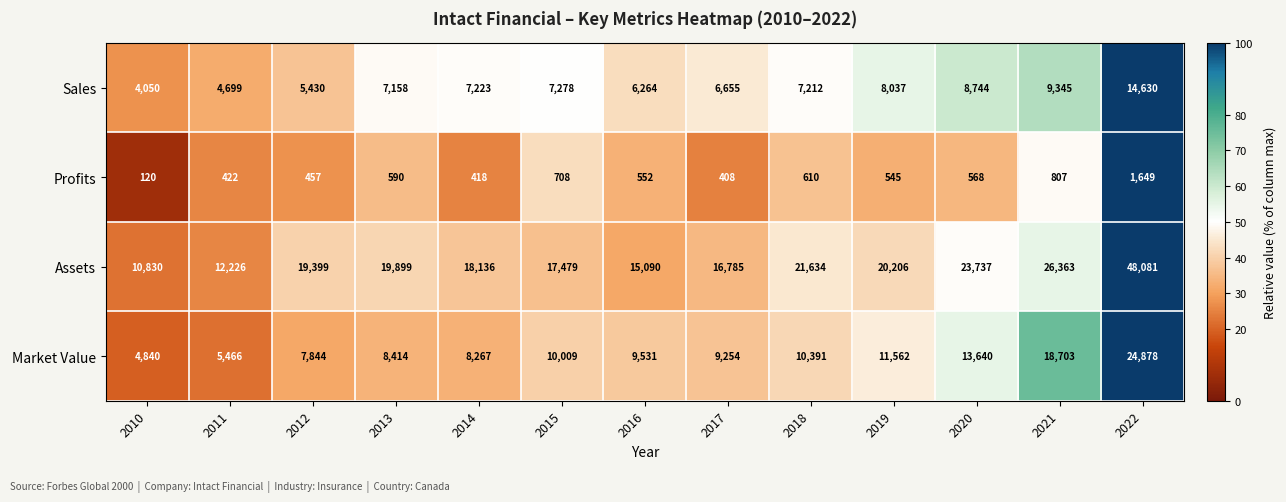

The Assets series shows 4633 at 2016. True or false?

False